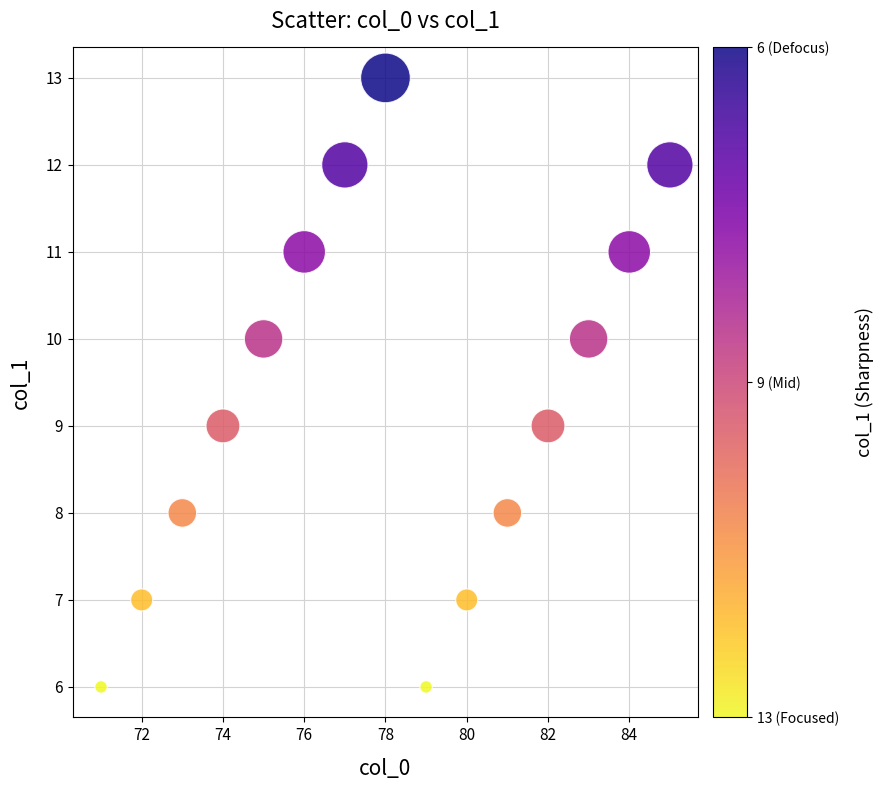

What is the range of X values (max minus min)?

14